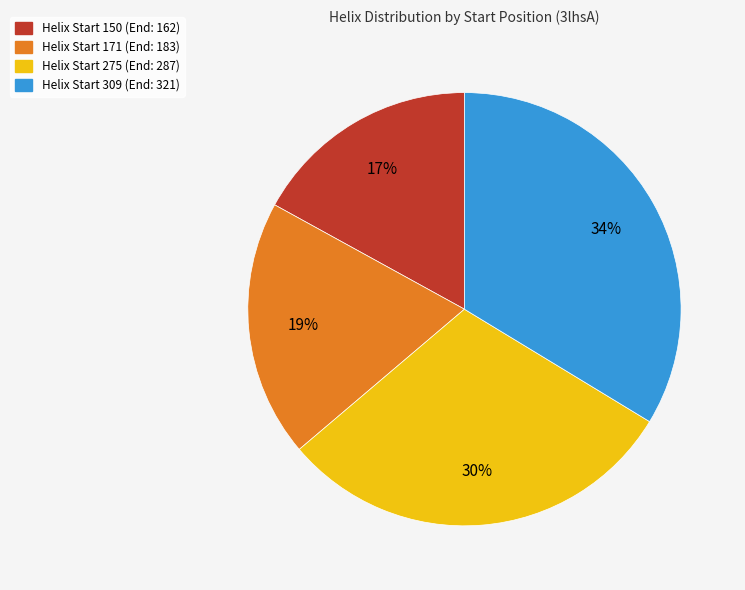

How many slices are in this pie chart?

4